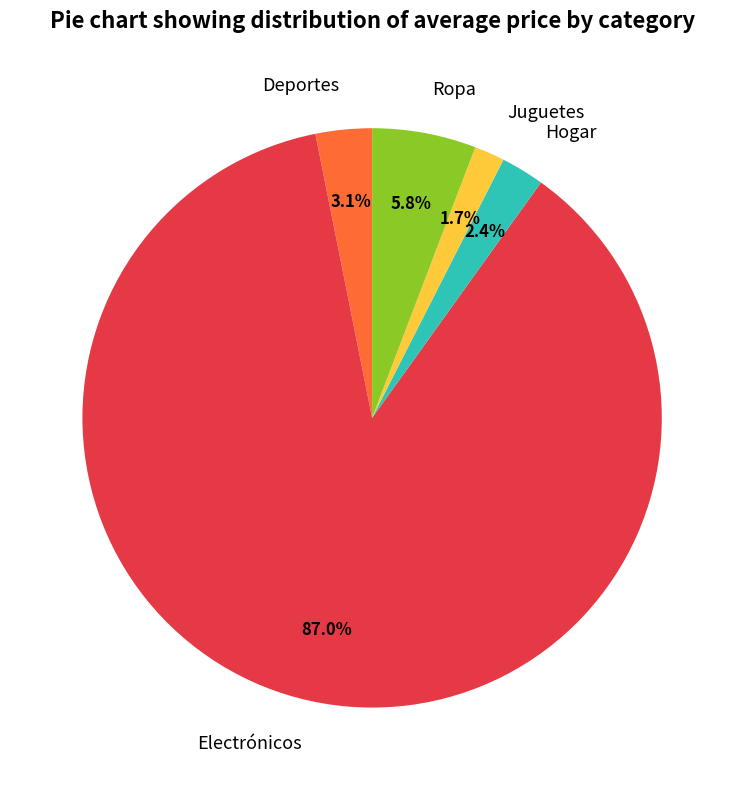

To the nearest percent, what is the difference between the Deportes and Ropa slice percentages?

3%